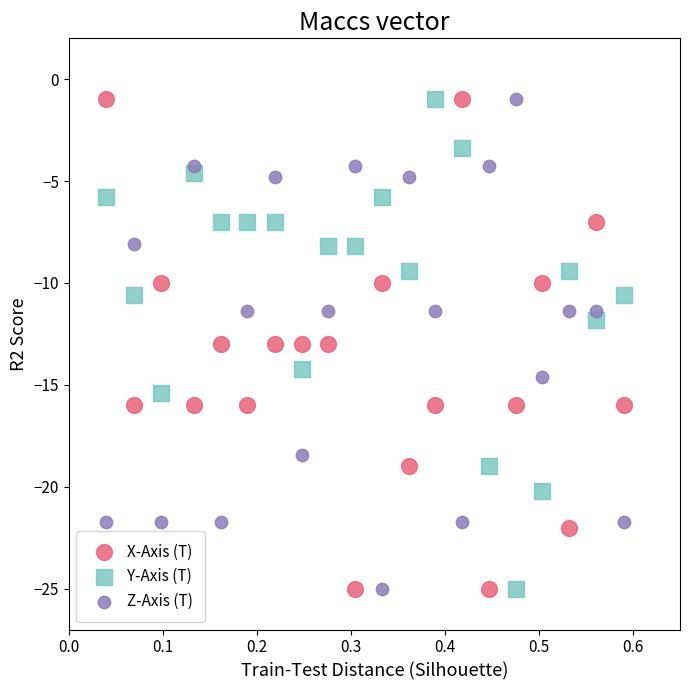

What is the X range (max minus min) for the scatter plot?

0.6